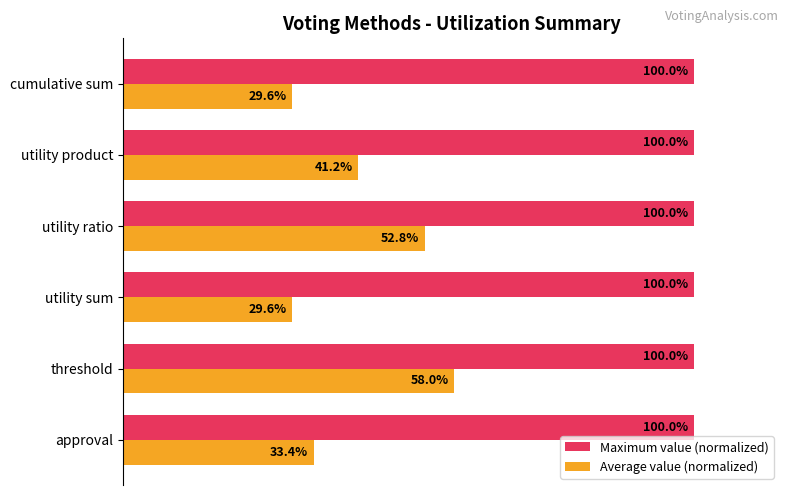

Rank the series by their average value, from highest to lowest.

Maximum value (normalized), Average value (normalized)